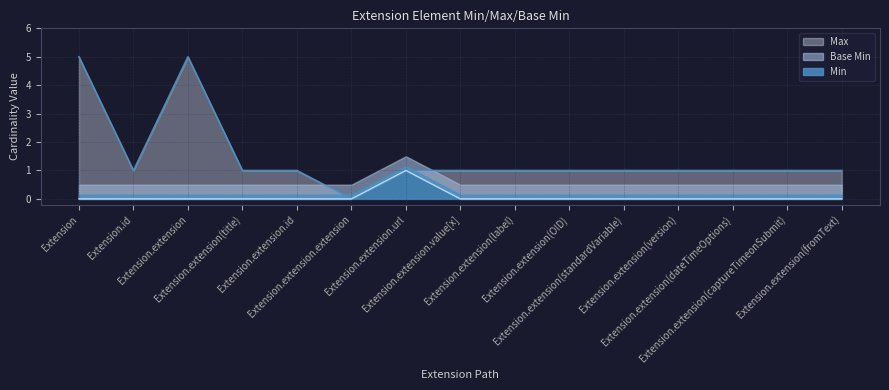

What are all the series names shown in the legend?

Max, Base Min, Min